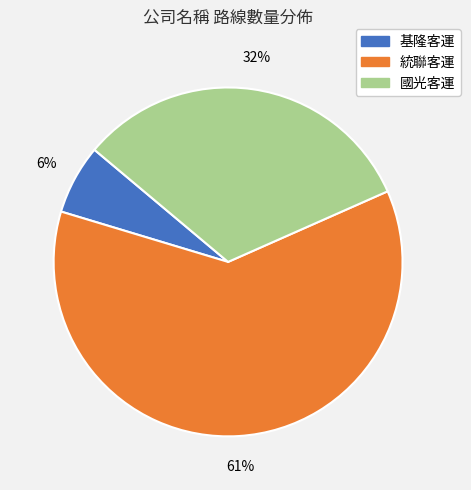

Rank the categories by value from highest to lowest.

統聯客運, 國光客運, 基隆客運